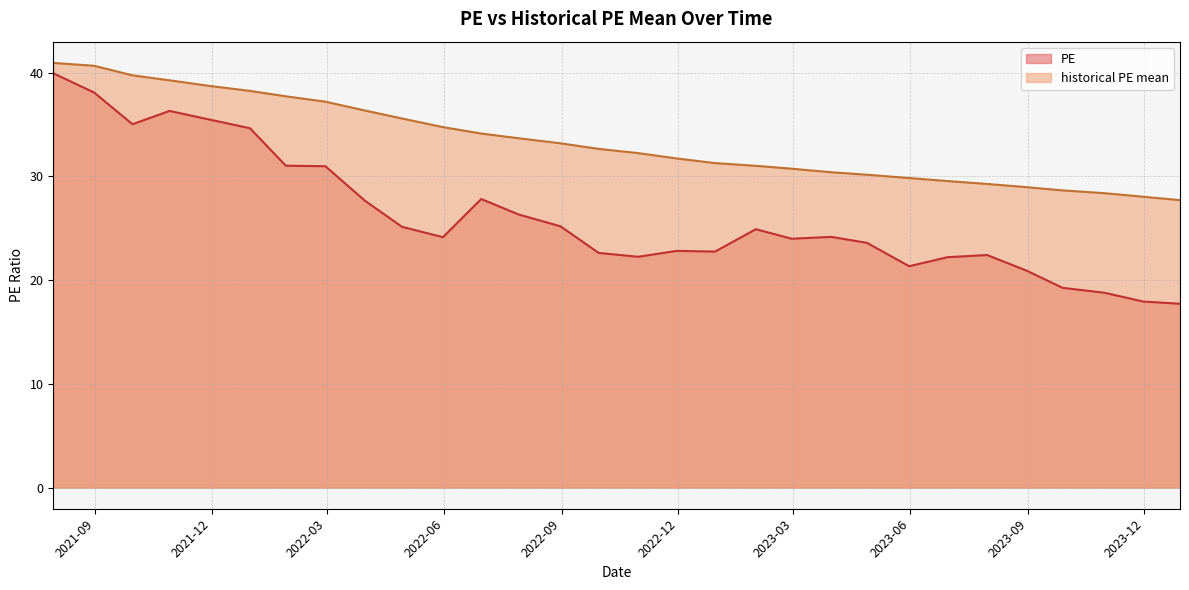

At how many categories does at least one series exceed 38?

6